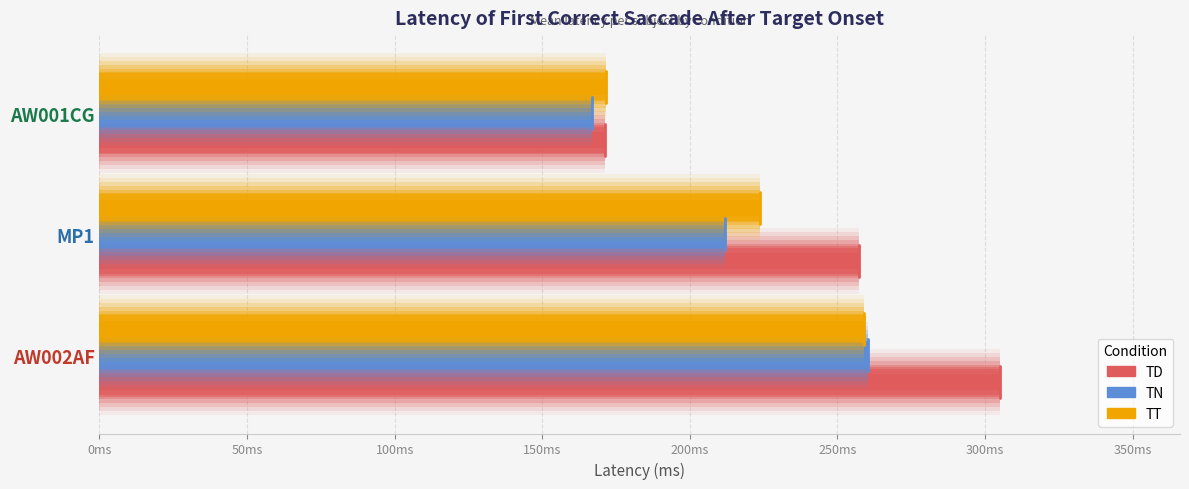

Reading right to left, list all the values displayed in this chart.

TD: 171.2	257.4	305.0
TN: 166.7	212.0	260.5
TT: 171.7	223.7	258.9